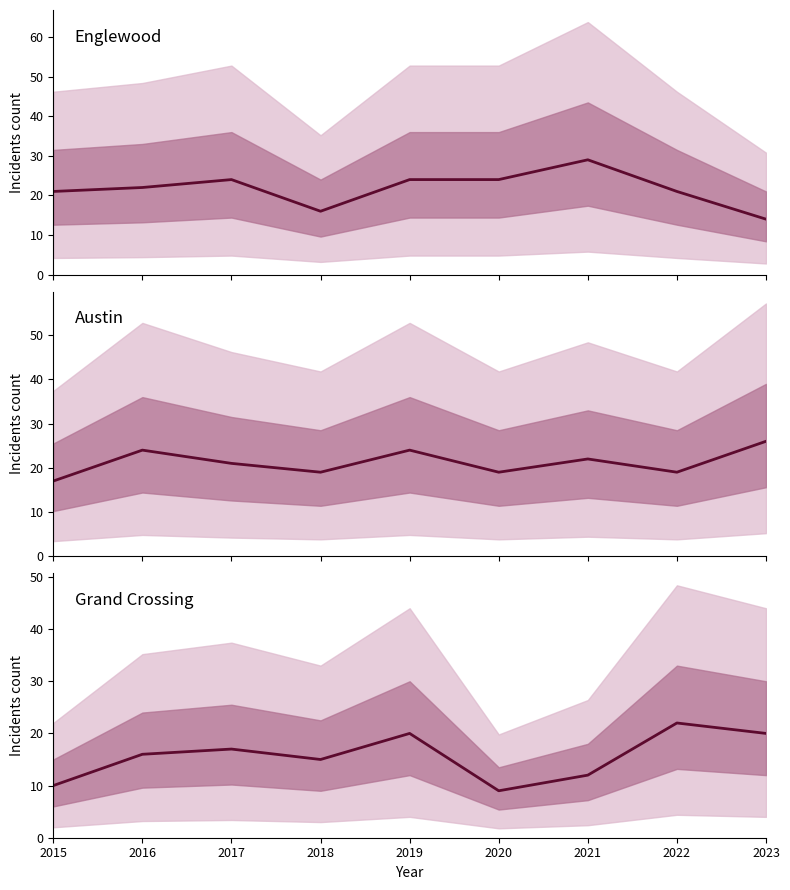

How many intersections are there between Englewood and Grand Crossing?

1